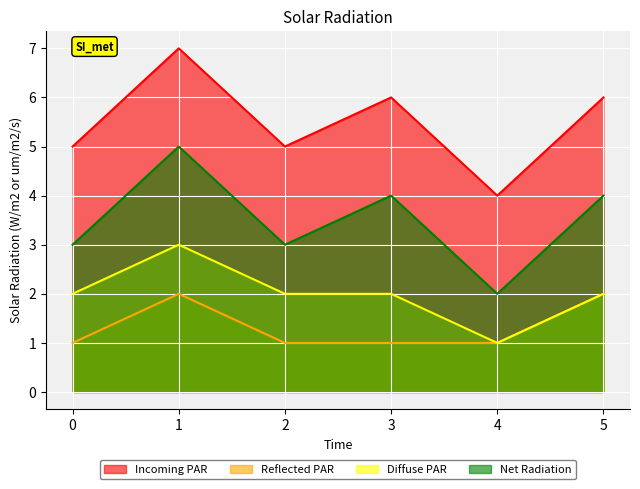

At how many categories does at least one series exceed 5?

3